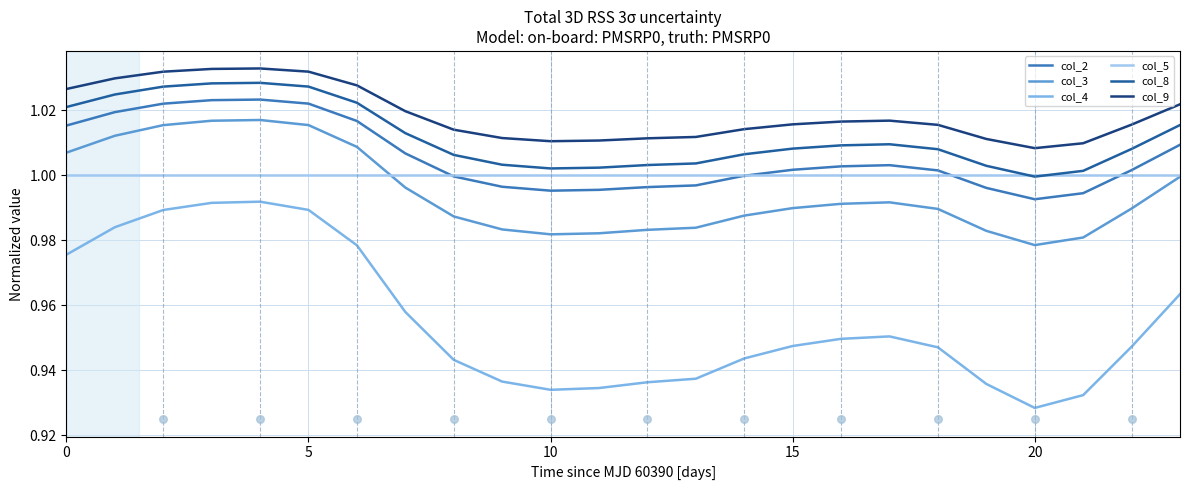

At how many categories does at least one series exceed 1?

24